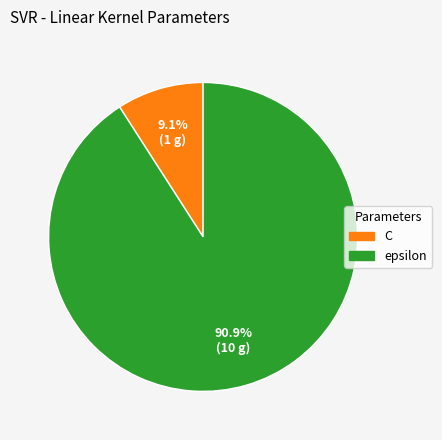

What portion of the pie excludes epsilon?

9.1%